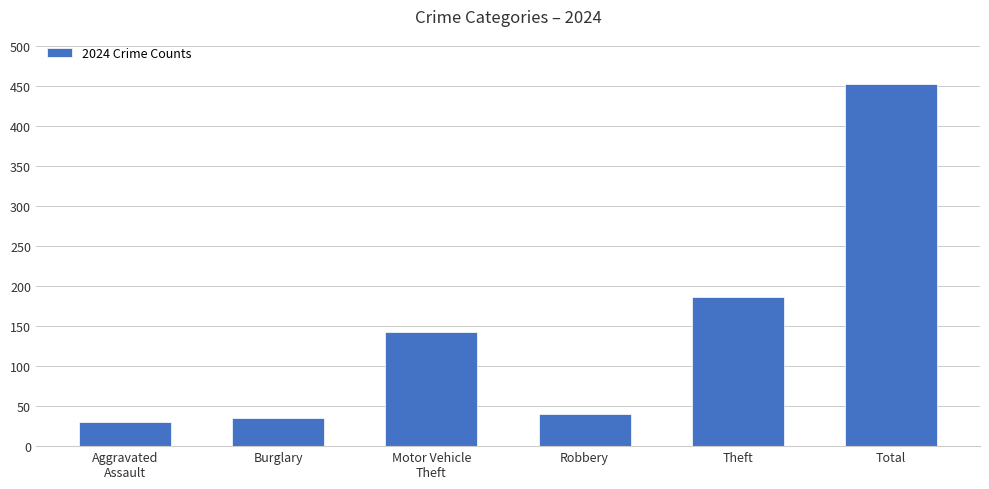

Rank the categories by value from highest to lowest.

Total, Theft, Motor Vehicle
Theft, Robbery, Burglary, Aggravated
Assault